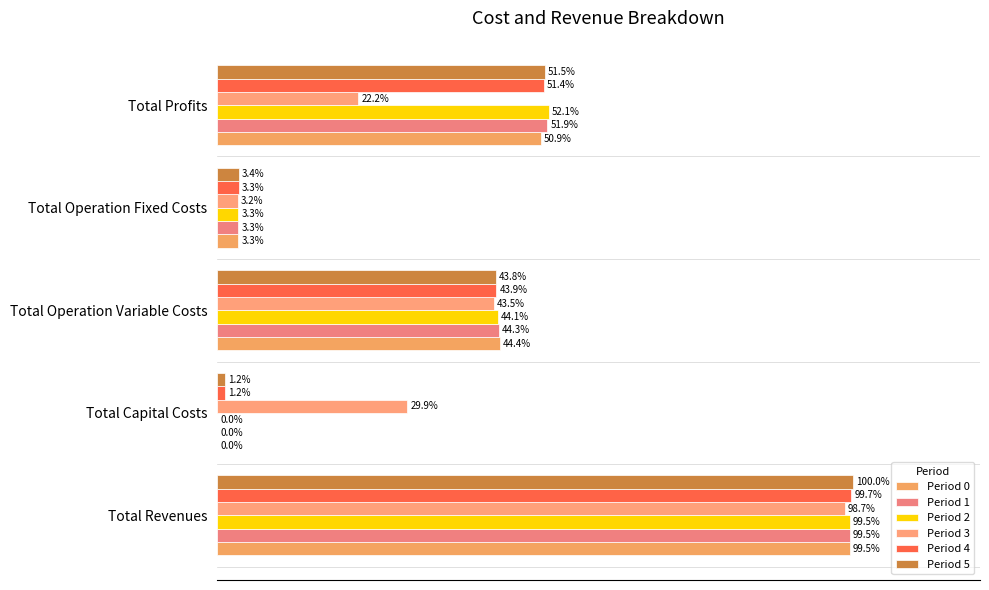

How many bars are there in total?

30